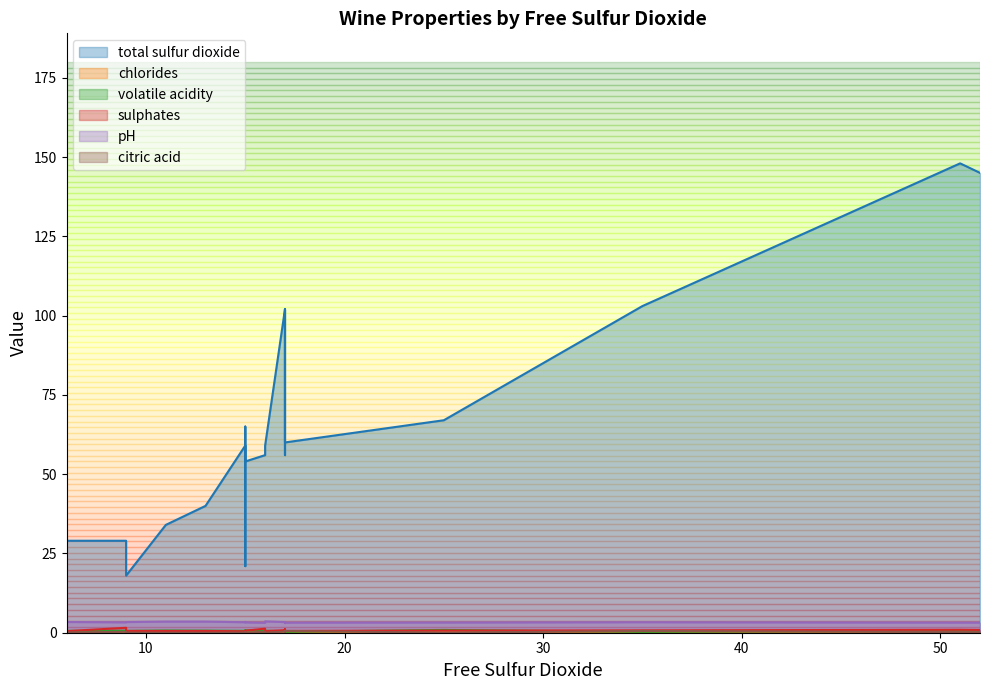

The total sulfur dioxide series shows 102.0 at 17. True or false?

True